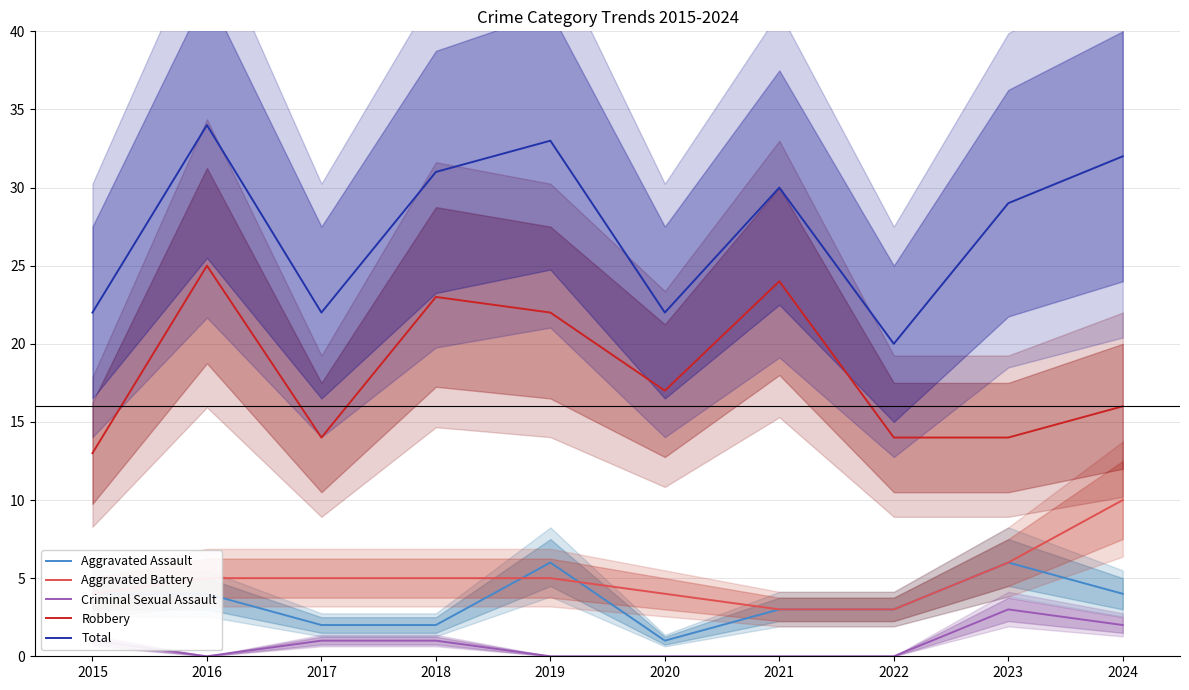

Between 2022 and 2019, which is larger?

2019